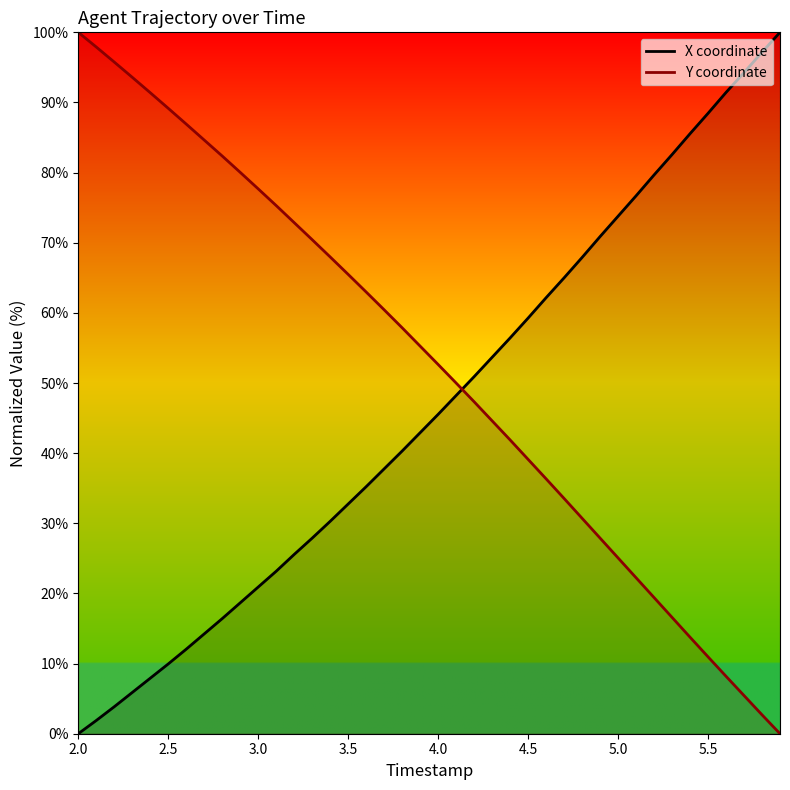

Rank the series by their average value, from highest to lowest.

Y coordinate, X coordinate